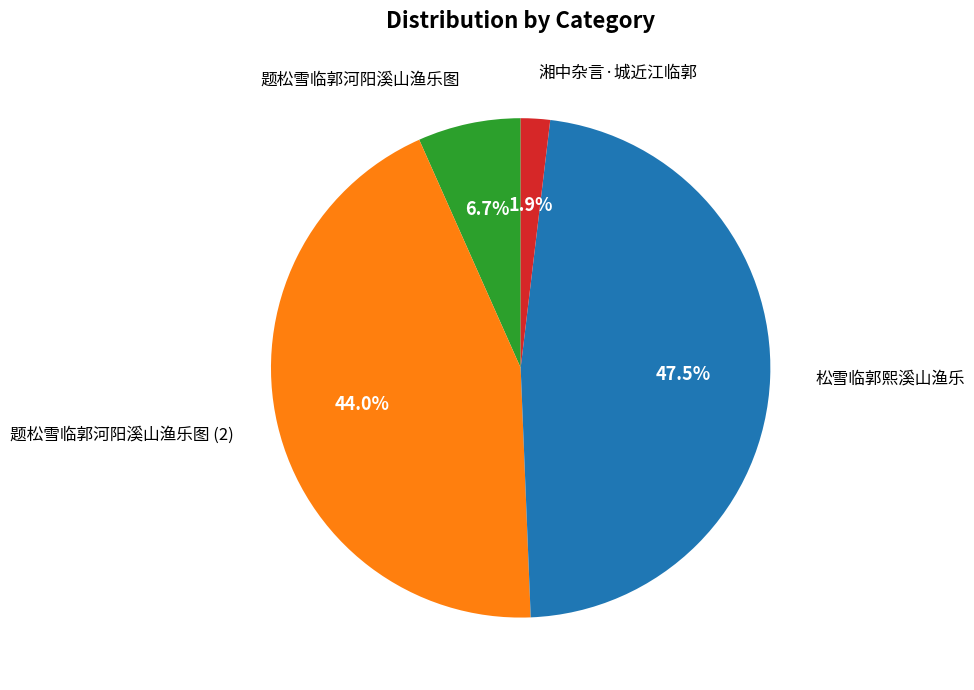

Which has a higher value, 湘中杂言·城近江临郭 or 题松雪临郭河阳溪山渔乐图?

题松雪临郭河阳溪山渔乐图